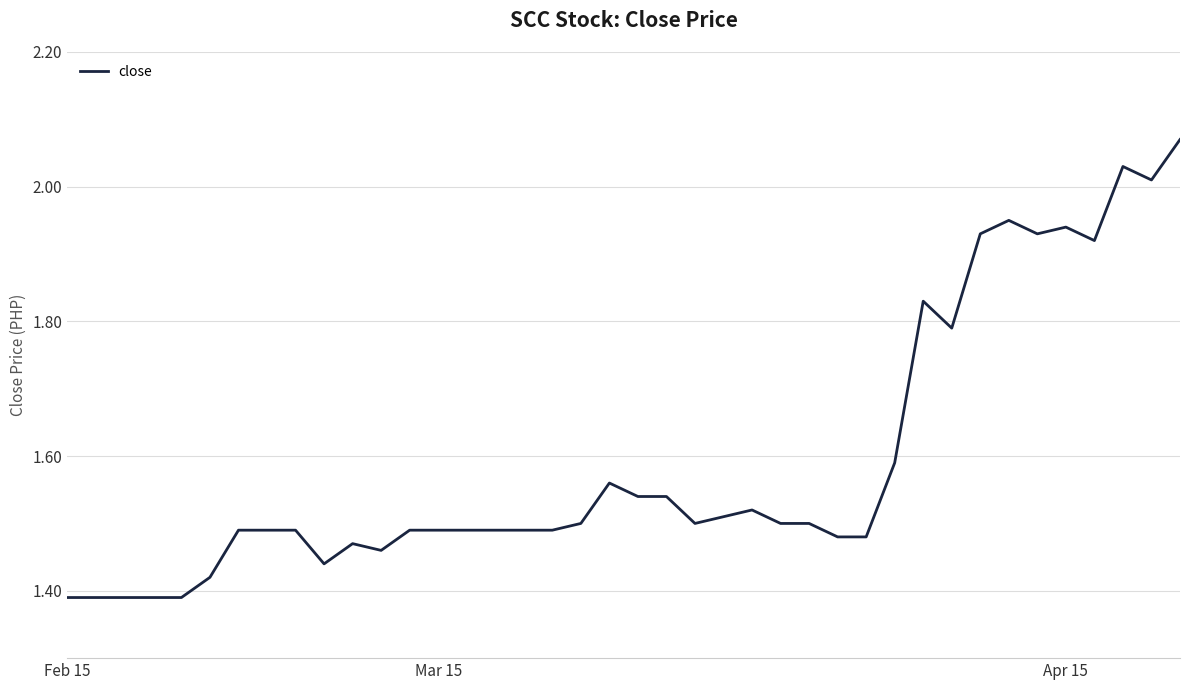

How many lines are shown in the chart?

1